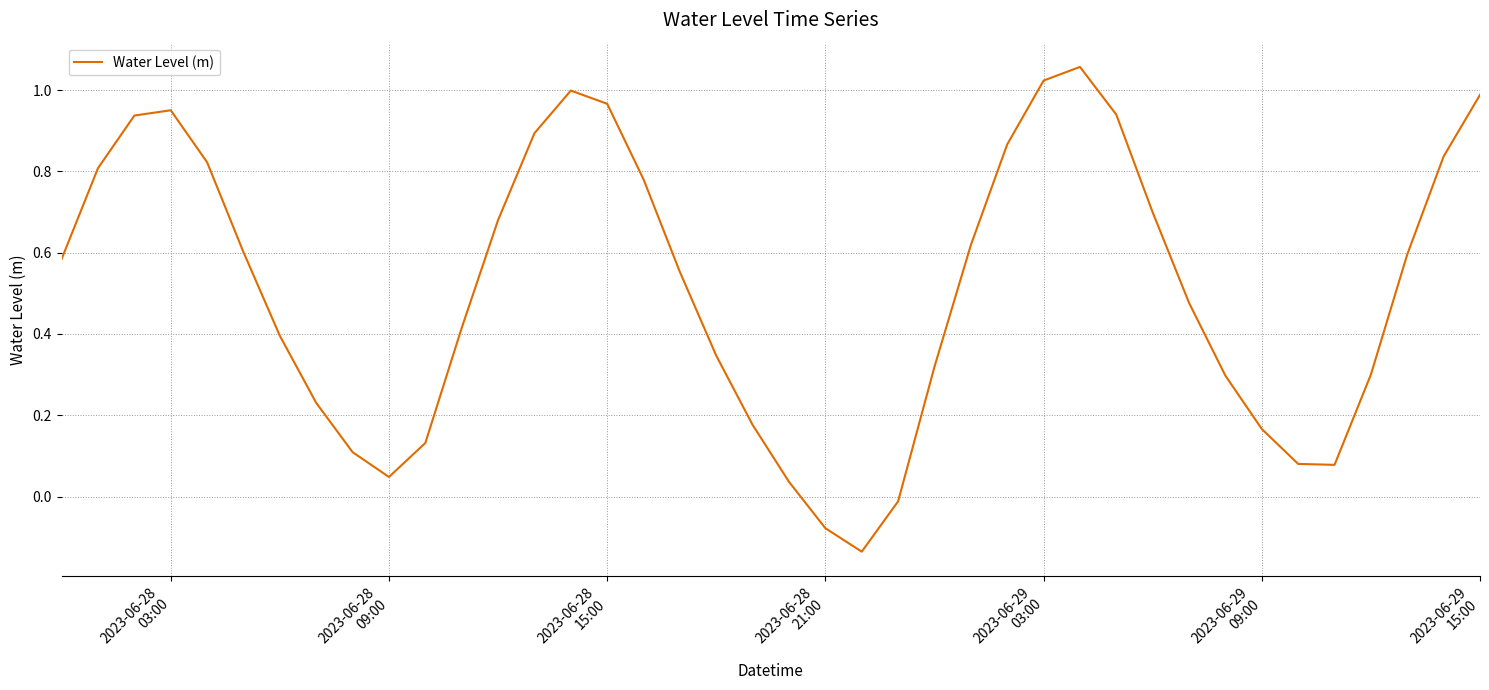

What is the difference between the maximum and minimum values?

1.2